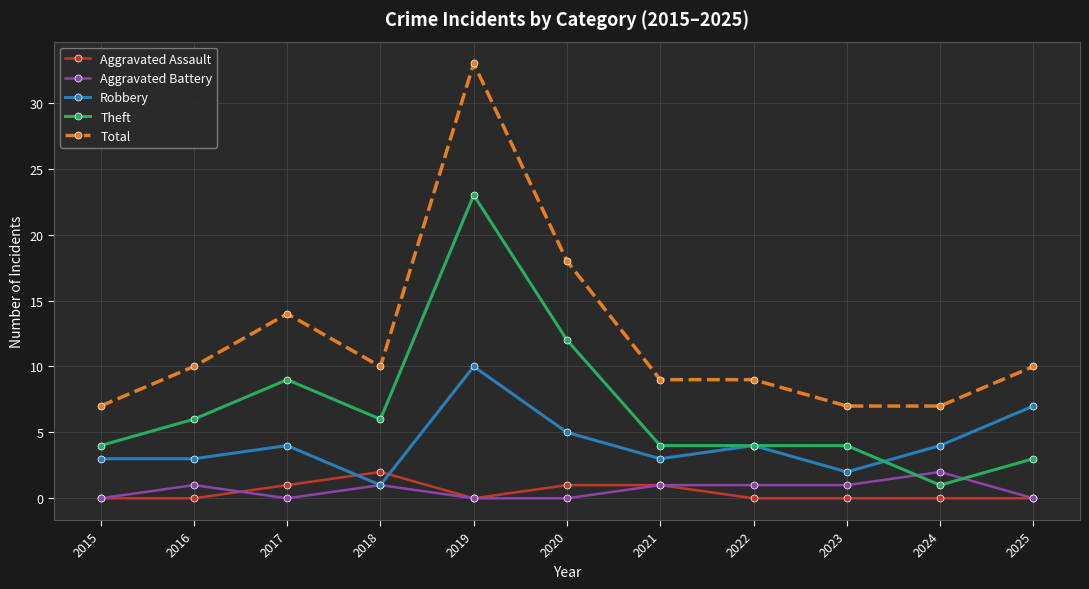

What is the total value across all series at 2025?

20